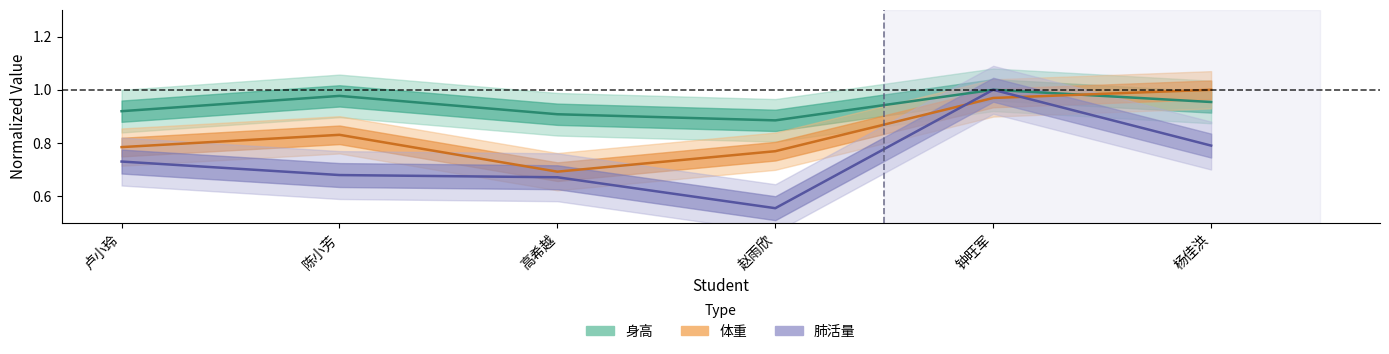

What value does the 肺活量 series have at 赵雨欣?

0.6